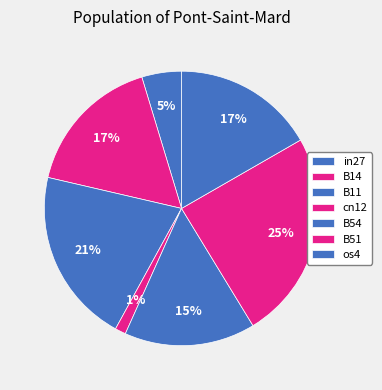

How many segments does this pie chart have?

7